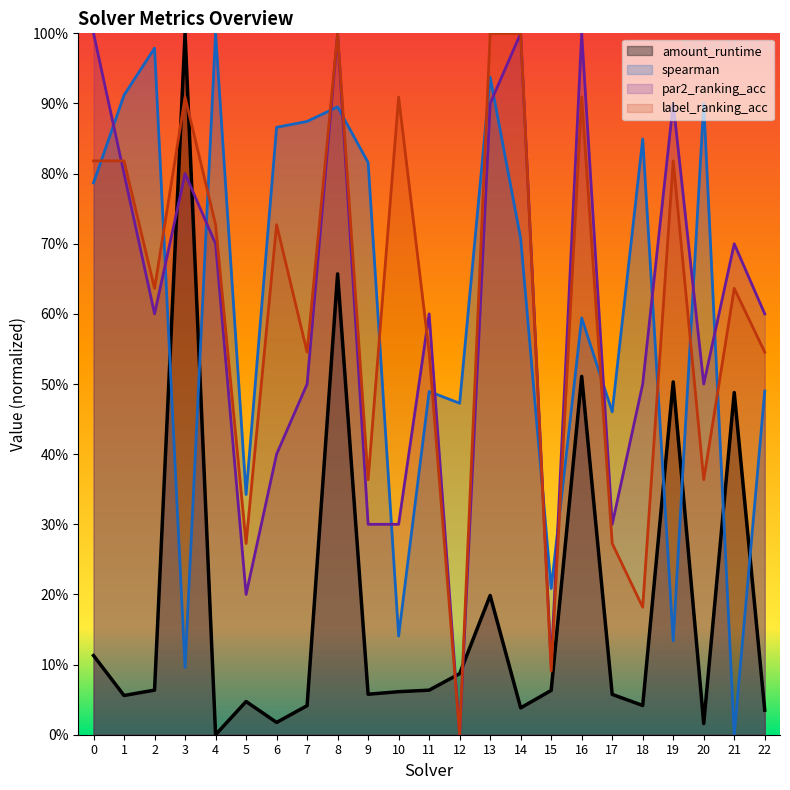

What is the average value of the label_ranking_acc series?

0.6